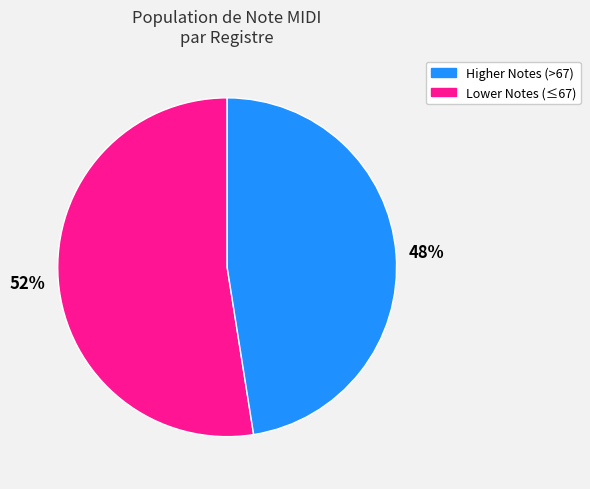

Is there a majority slice in this chart?

Yes